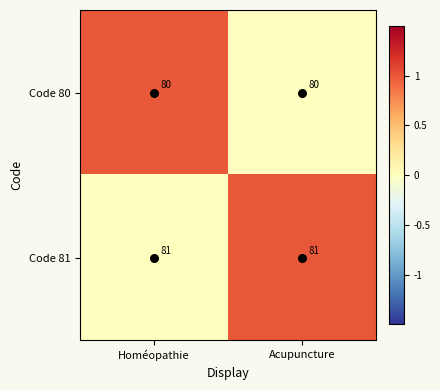

What is the sum of the Code 80 values at Acupuncture and Homéopathie?

160